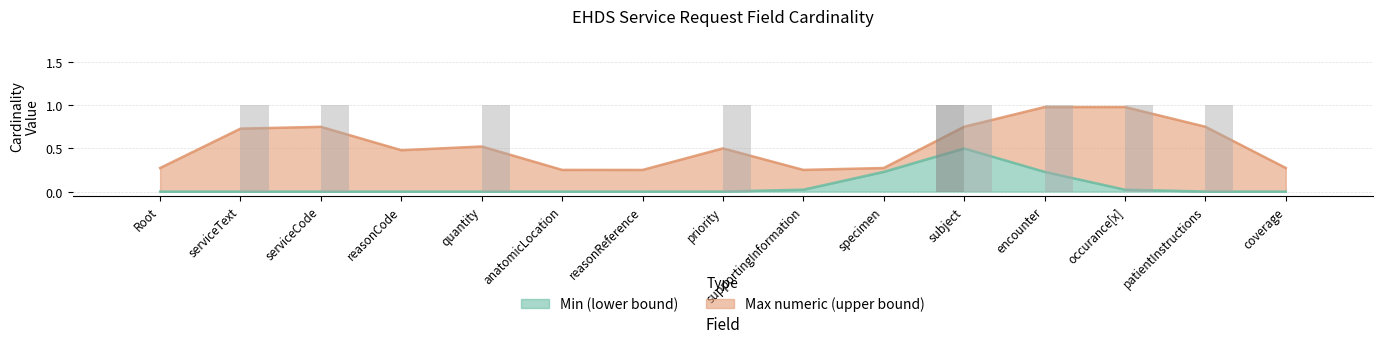

What are all the series names shown in the legend?

Min (lower bound), Max numeric (upper bound)